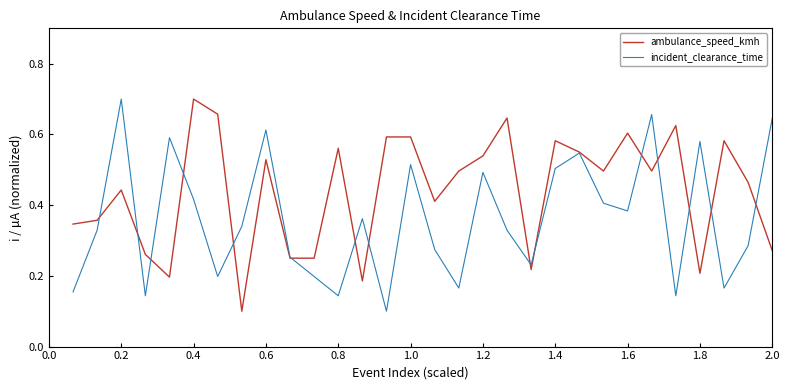

Which series has the largest total across all categories?

ambulance_speed_kmh